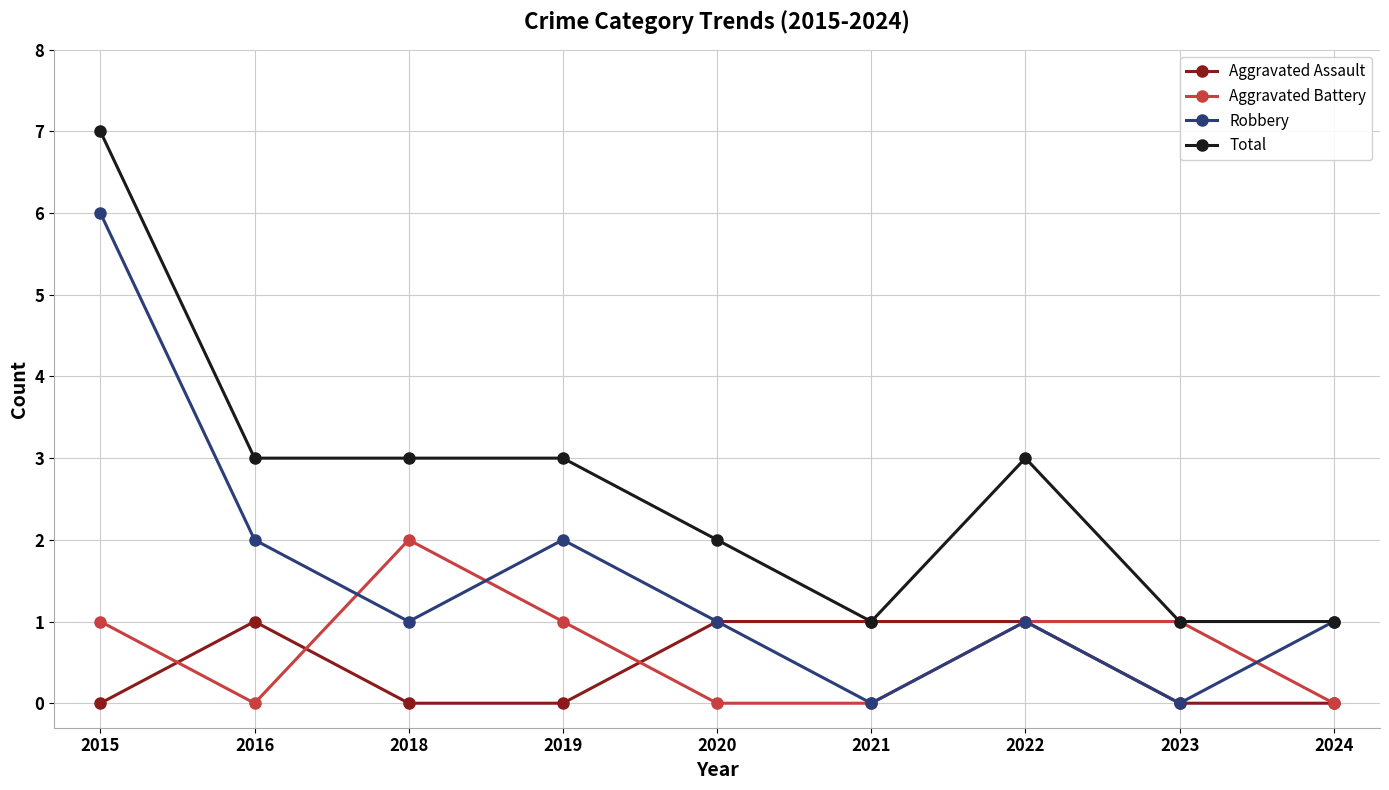

Which series changed the most between 2015 and 2022?

Robbery